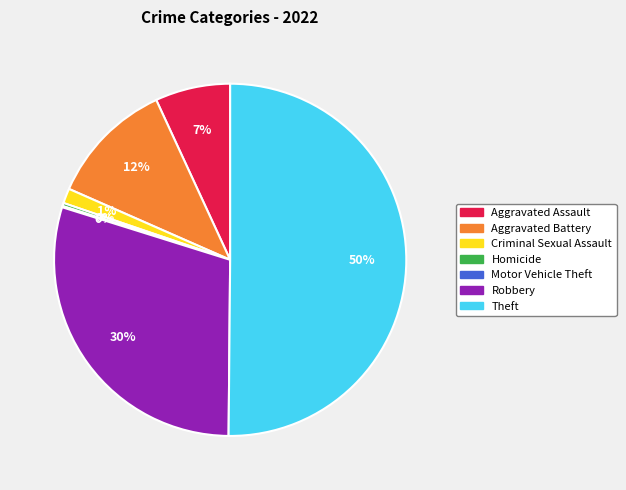

To the nearest percent, what percentage of the pie is Aggravated Battery?

12%